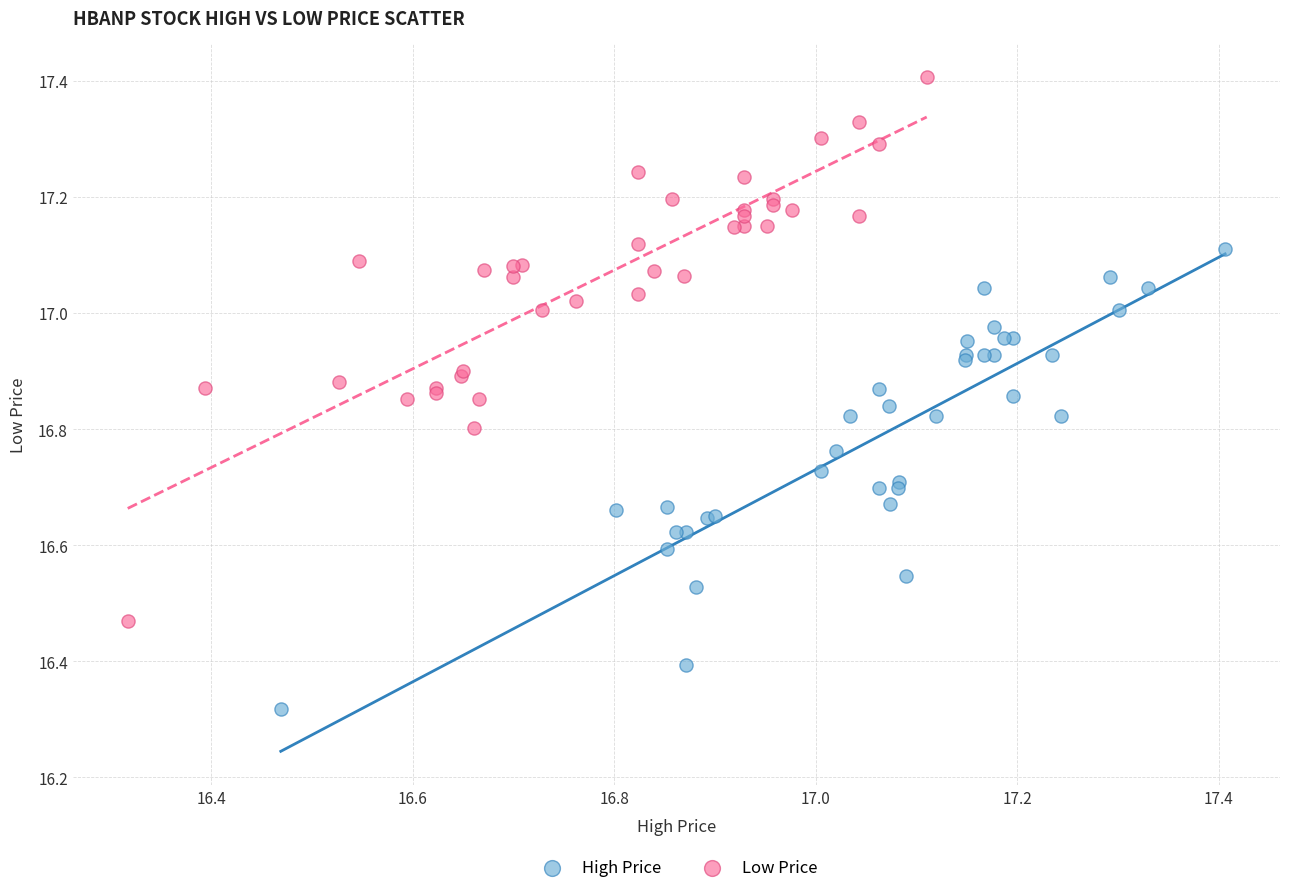

Which series reaches the maximum Y coordinate?

Low Price